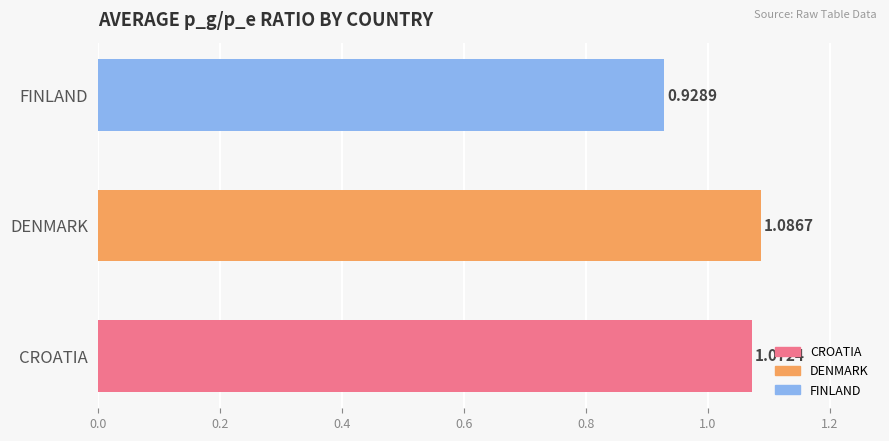

List the labels in order of value, smallest first.

FINLAND, CROATIA, DENMARK